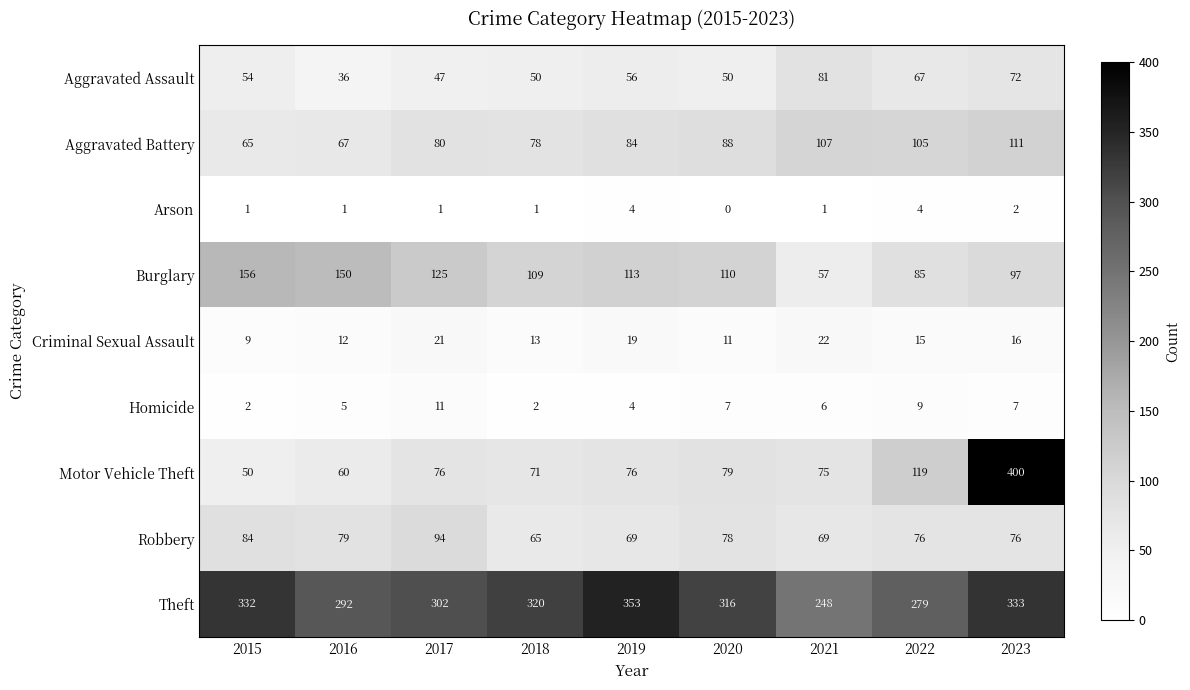

What is the total value across all series at 2023?

1114